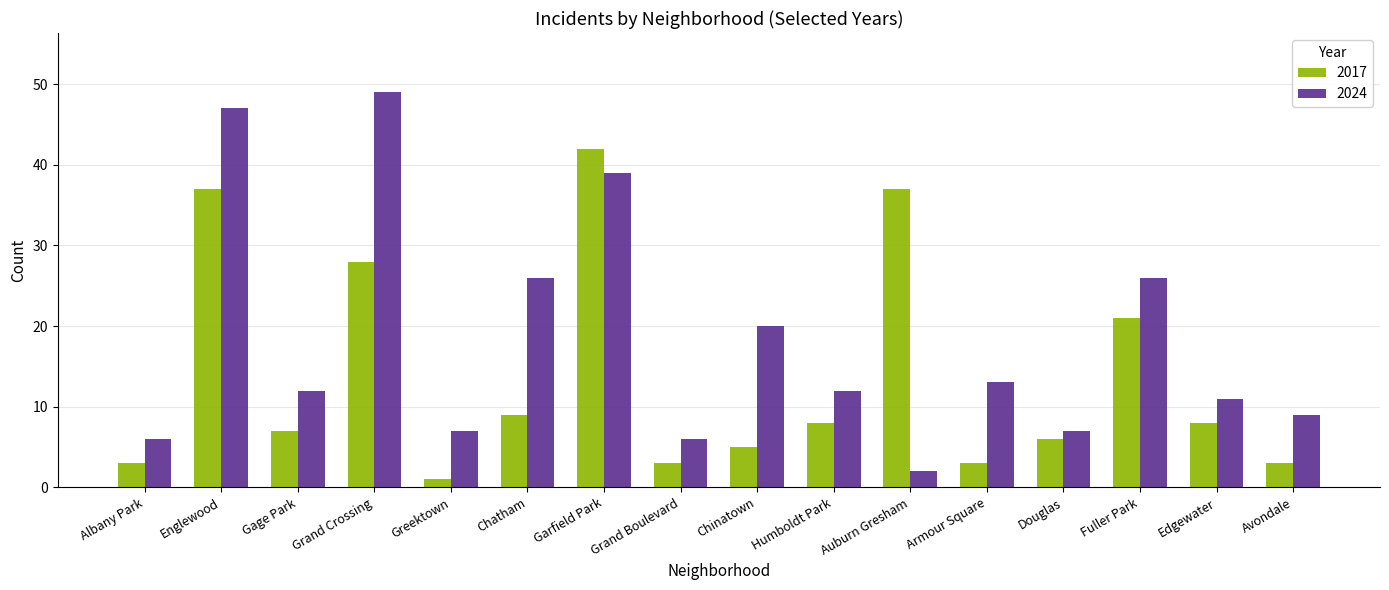

What is the value of the 2024 bar at the 3rd from the left?

12